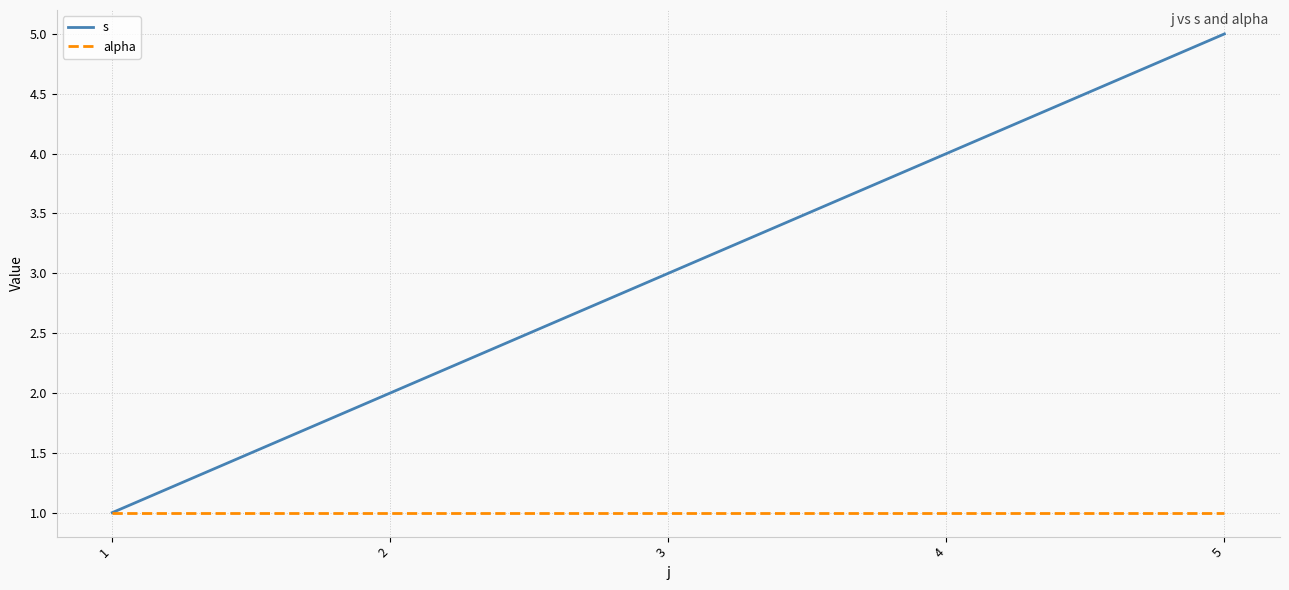

Which series has the widest spread of values?

s